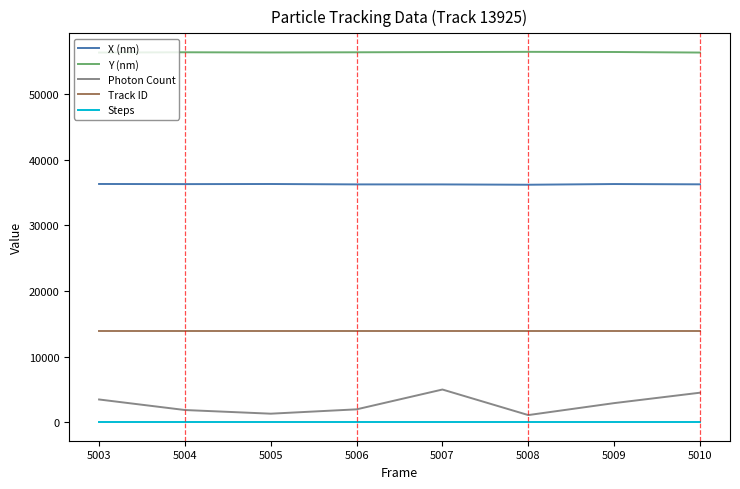

Which series has the widest spread of values?

Photon Count